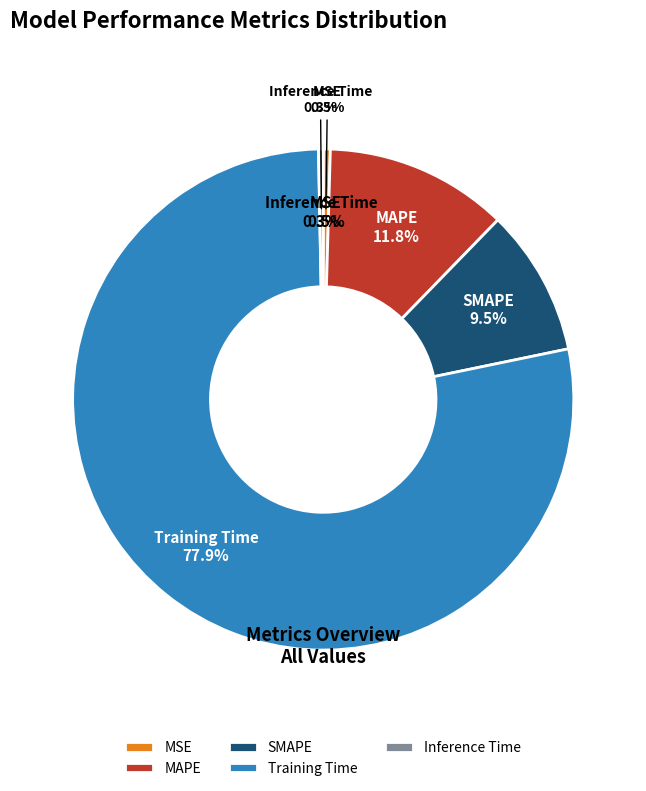

Rank the categories by value from highest to lowest.

Training Time, MAPE, SMAPE, MSE, Inference Time